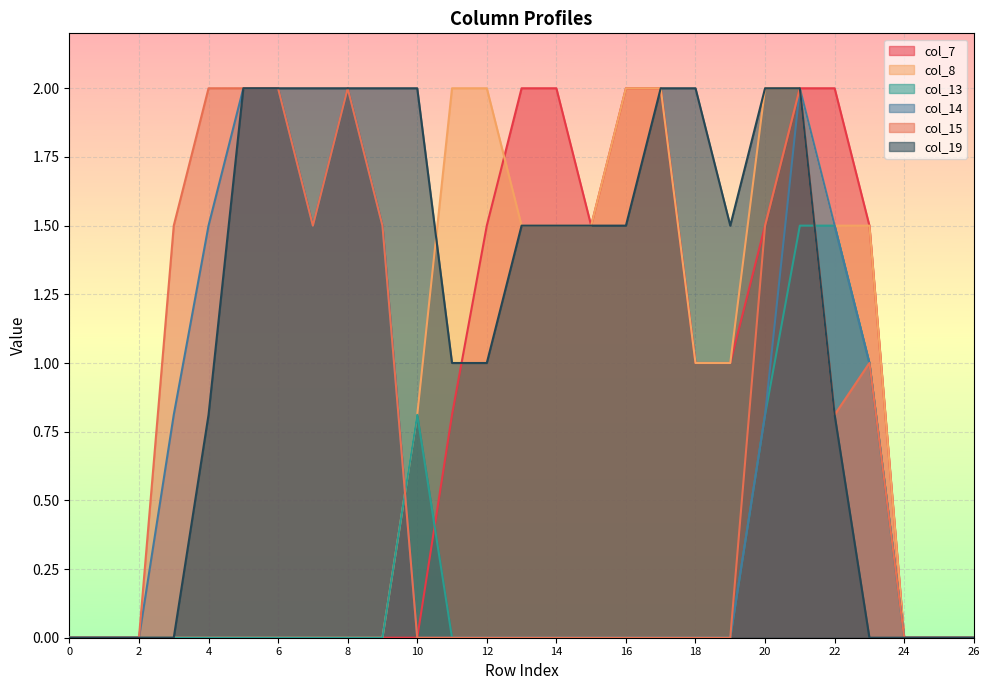

Which series has the largest range (max minus min)?

col_7